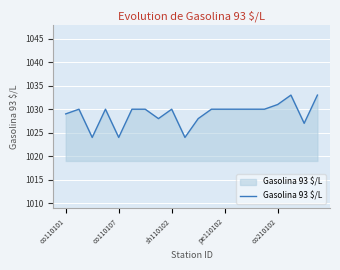

Reading left to right, extract all data points from this chart.

1029	1030	1024	1030	1024	1030	1030	1028	1030	1024	1028	1030	1030	1030	1030	1030	1031	1033	1027	1033